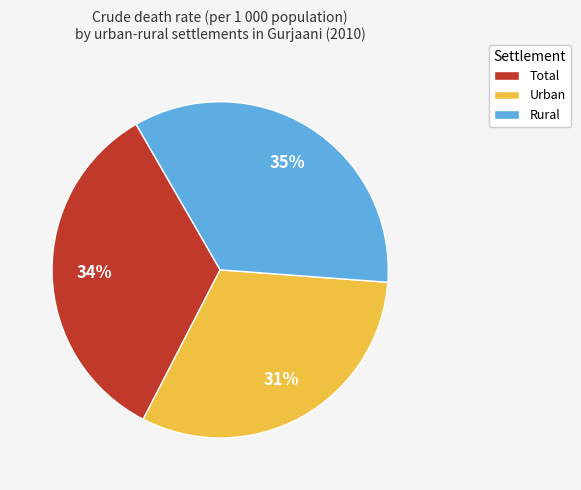

Do Rural and Total together represent more than half of the pie?

Yes